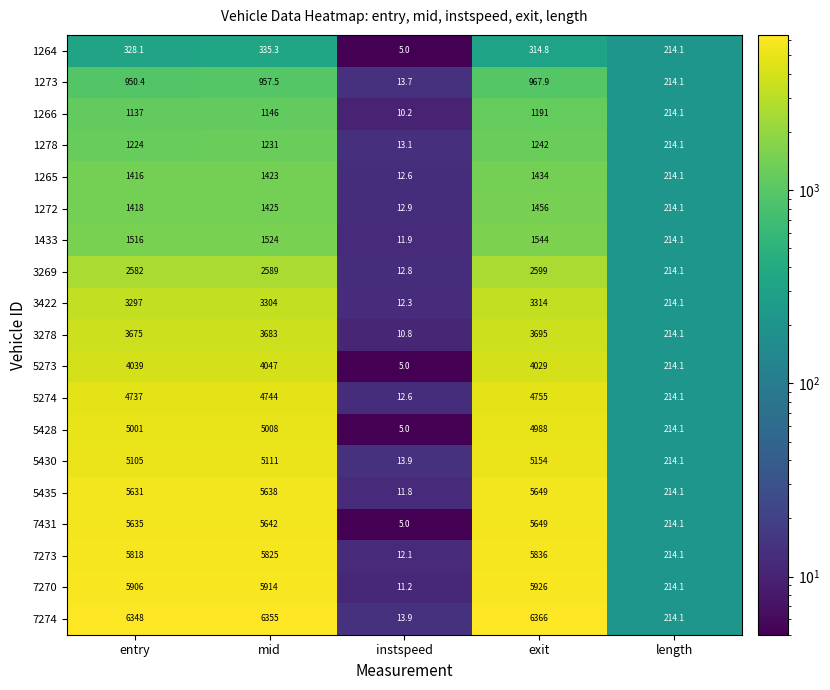

At how many categories does at least one series exceed 2362?

3